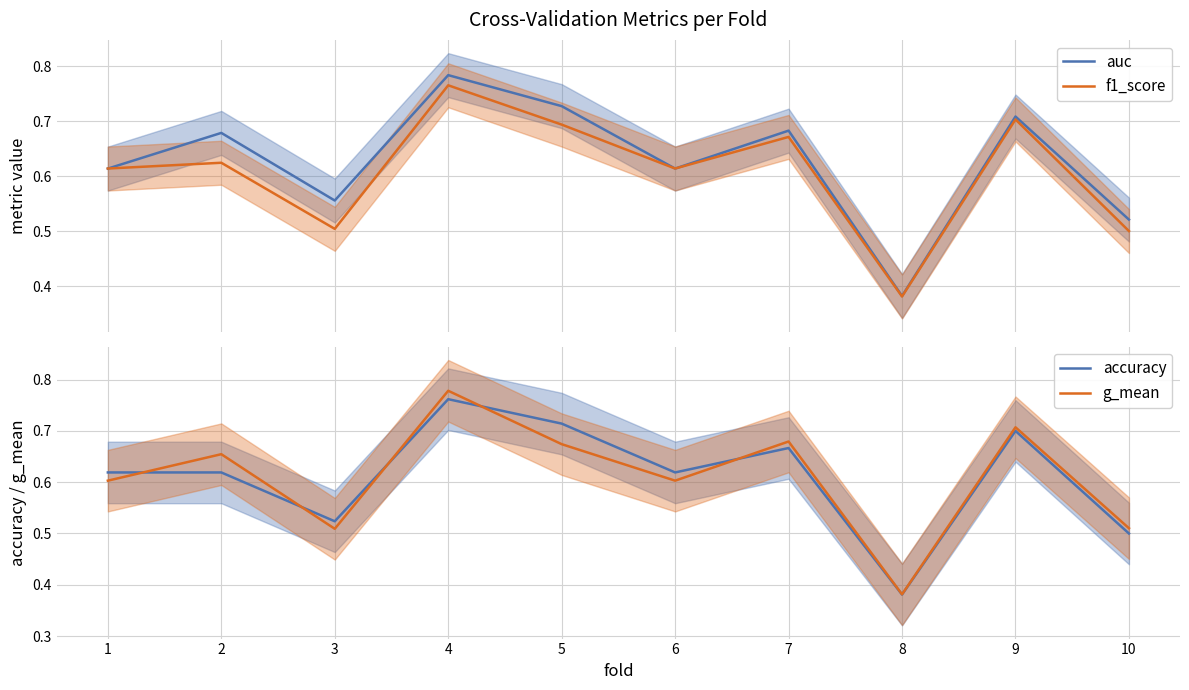

Between which two adjacent categories do f1_score and accuracy first intersect?

1 and 2